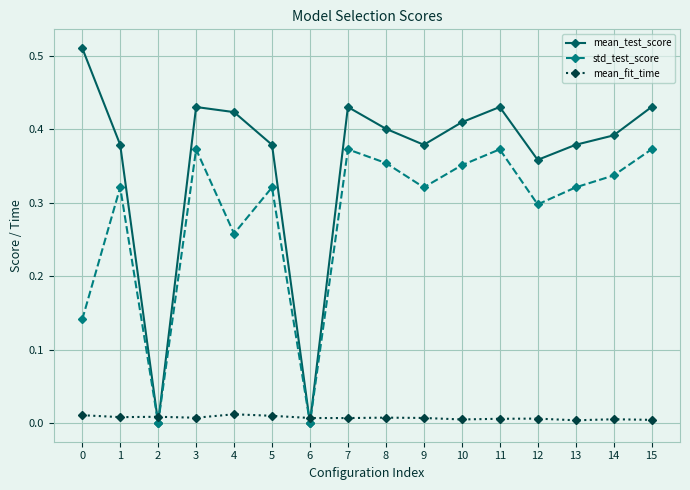

True or false: std_test_score has a value of 0.3 at 4.

True